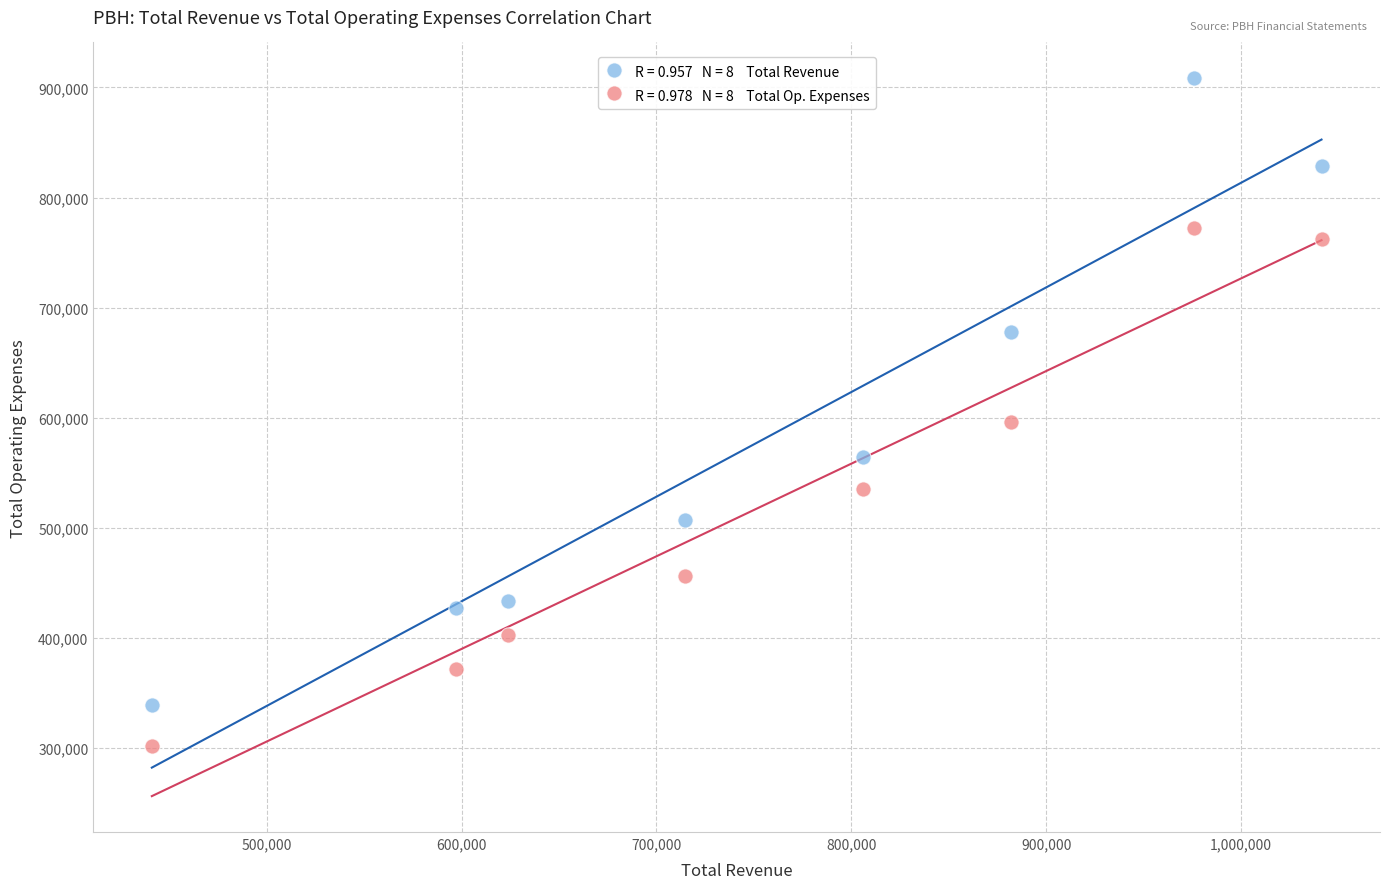

Across all data points, what is the range of Y values (max minus min)?

606946